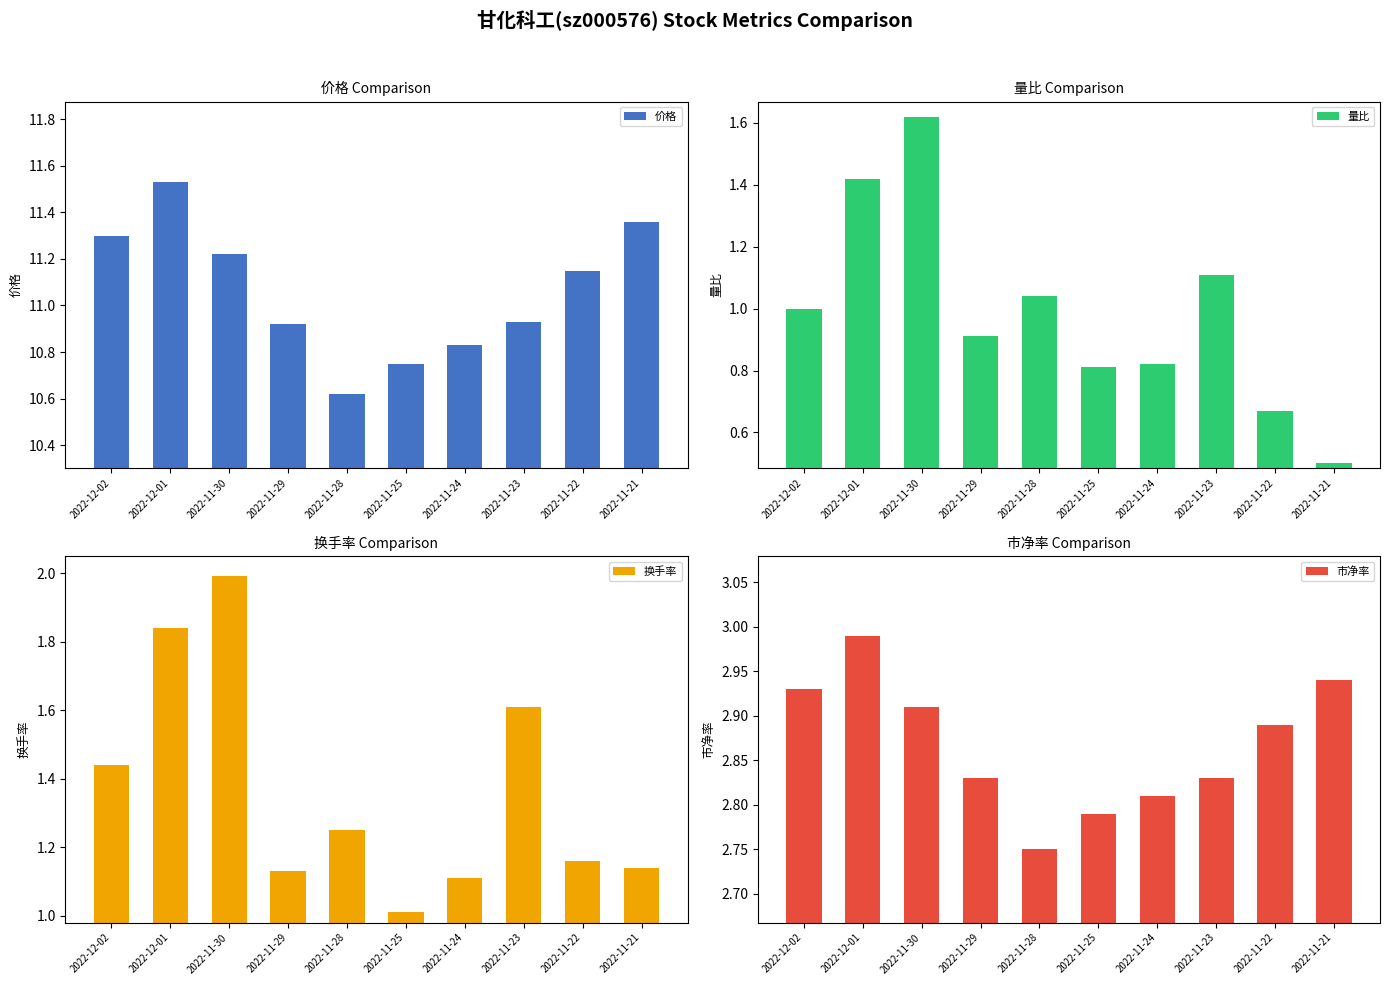

Reading left to right, what are all the values shown in this chart?

价格: 2022-12-02=11.3	2022-12-01=11.5	2022-11-30=11.2	2022-11-29=10.9	2022-11-28=10.6	2022-11-25=10.8	2022-11-24=10.8	2022-11-23=10.9	2022-11-22=11.2	2022-11-21=11.4
量比: 2022-12-02=1.0	2022-12-01=1.4	2022-11-30=1.6	2022-11-29=0.9	2022-11-28=1.0	2022-11-25=0.8	2022-11-24=0.8	2022-11-23=1.1	2022-11-22=0.7	2022-11-21=0.5
换手率: 2022-12-02=1.4	2022-12-01=1.8	2022-11-30=2.0	2022-11-29=1.1	2022-11-28=1.2	2022-11-25=1.0	2022-11-24=1.1	2022-11-23=1.6	2022-11-22=1.2	2022-11-21=1.1
市净率: 2022-12-02=2.9	2022-12-01=3.0	2022-11-30=2.9	2022-11-29=2.8	2022-11-28=2.8	2022-11-25=2.8	2022-11-24=2.8	2022-11-23=2.8	2022-11-22=2.9	2022-11-21=2.9